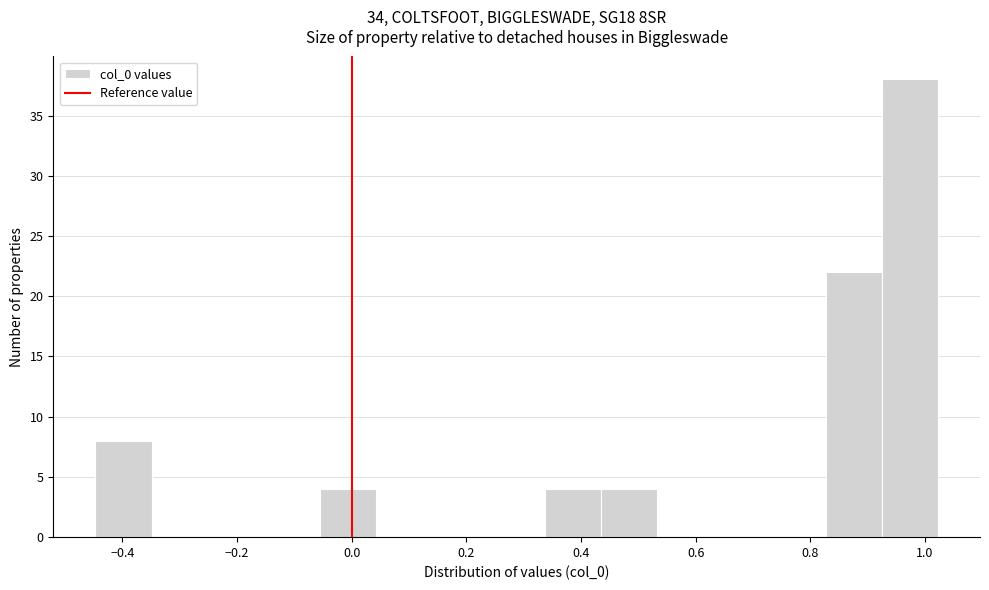

What is the height of the bar covering 0.82 to 0.92 on the x-axis? Neither the bar edges nor the heights are printed on the chart, so give them approximately, as read against the axes.

22